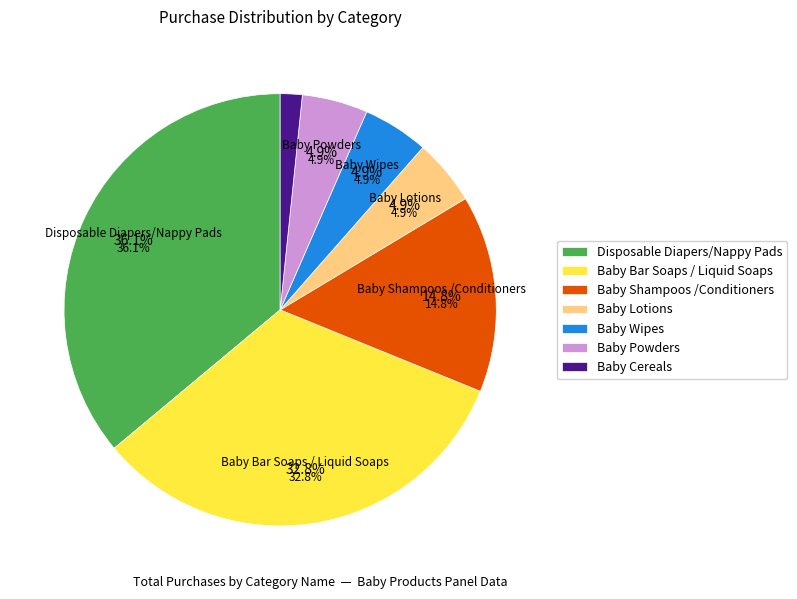

Which category has the smallest portion of the pie?

Baby Cereals